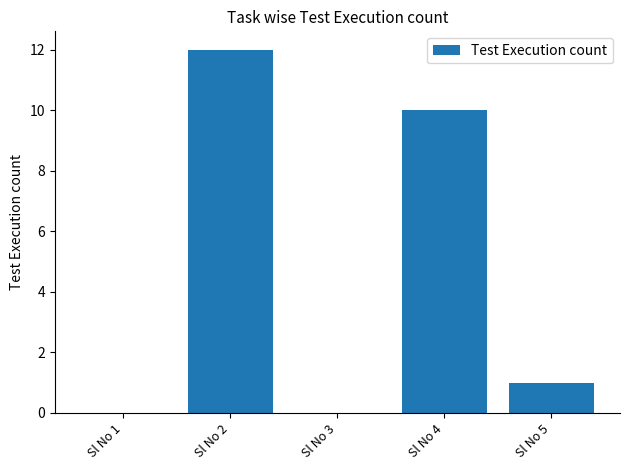

At which label is the value closest to 6?

Sl No 4